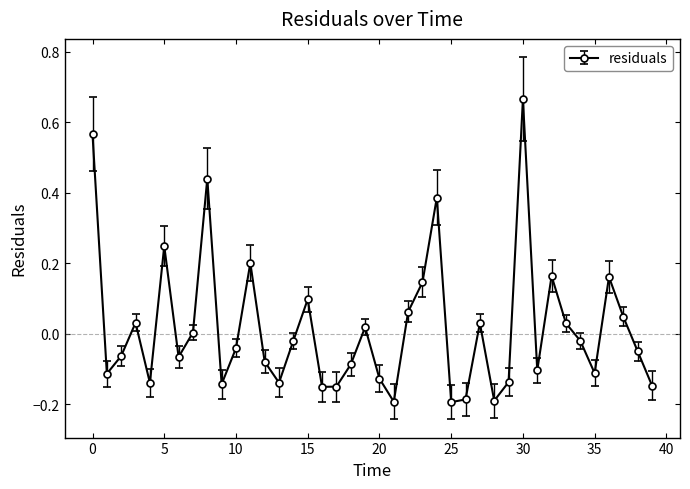

How many interior local valleys (lower than both neighbors) does the data have?

11